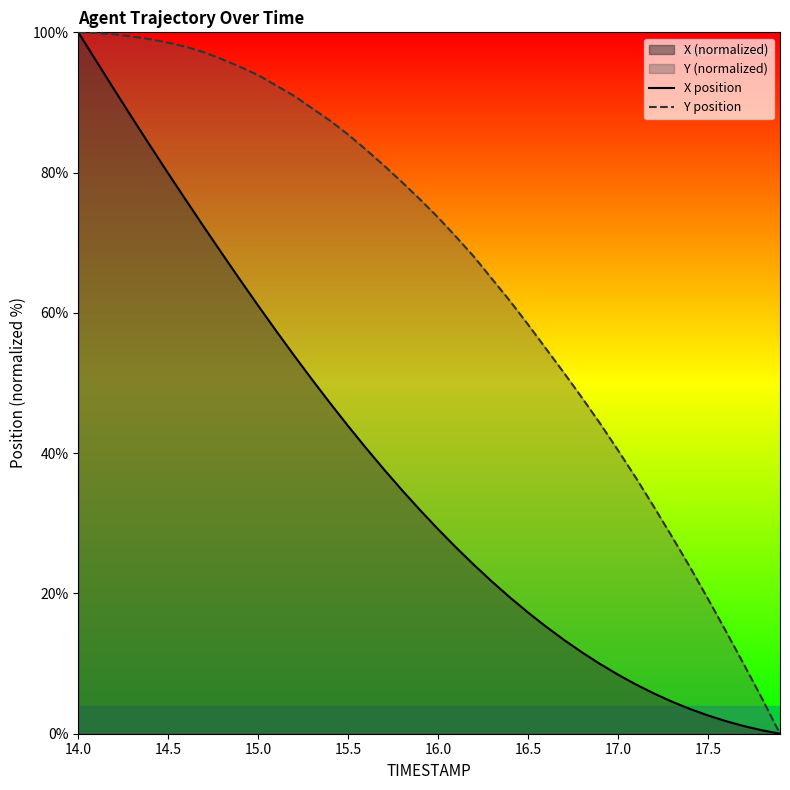

At how many categories does at least one series exceed 18?

36